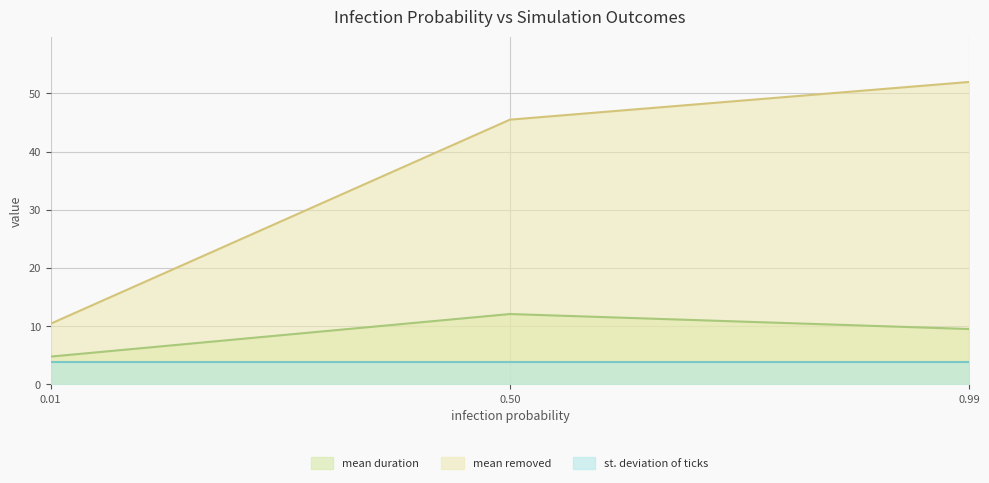

How many lines are shown in the chart?

3